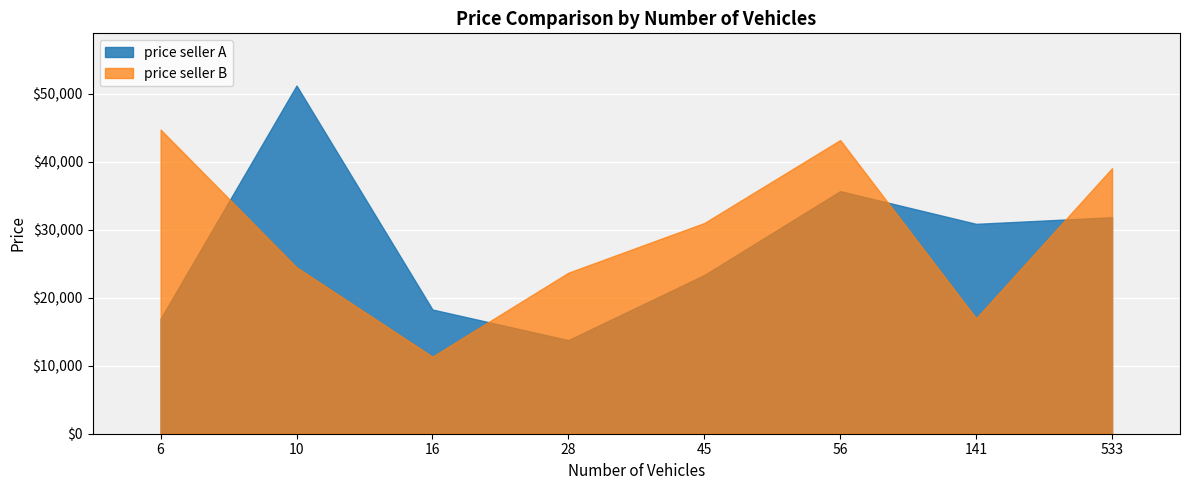

Is the value of price seller A at 10 greater than the value of price seller B at 141?

Yes